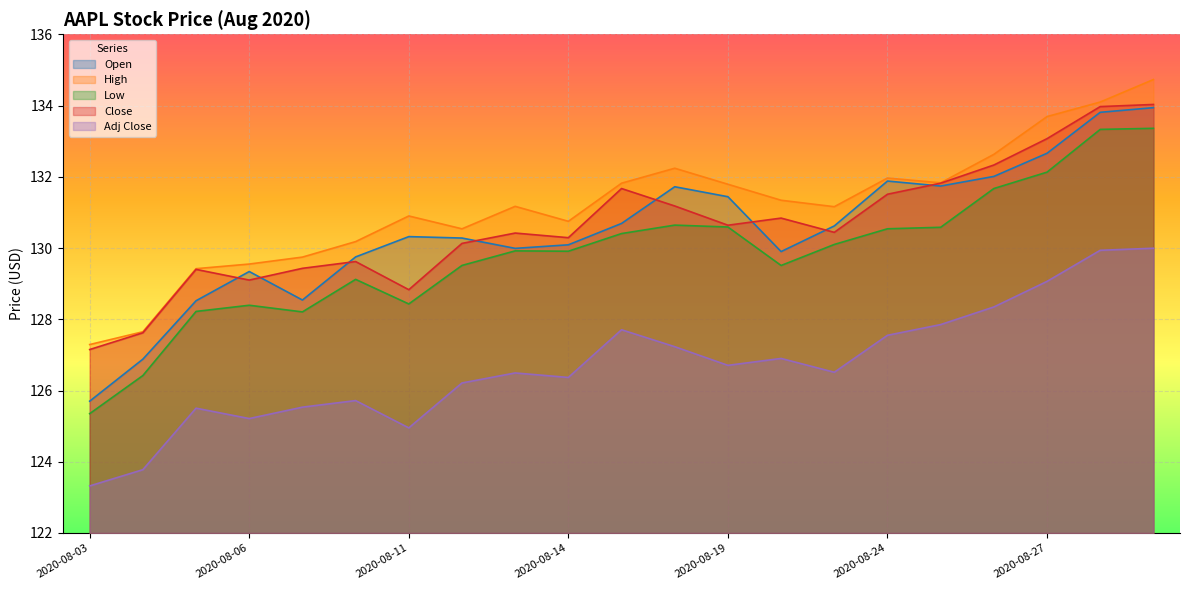

Reading left to right, list all the values displayed in this chart.

Open: 125.7	126.9	128.5	129.3	128.5	129.8	130.3	130.3	130.0	130.1	130.7	131.7	131.4	129.9	130.6	131.9	131.7	132.0	132.7	133.8	133.9
High: 127.3	127.6	129.4	129.6	129.7	130.2	130.9	130.5	131.2	130.8	131.8	132.2	131.8	131.3	131.2	132.0	131.8	132.6	133.7	134.1	134.7
Low: 125.4	126.4	128.2	128.4	128.2	129.1	128.4	129.5	129.9	129.9	130.4	130.6	130.6	129.5	130.1	130.5	130.6	131.7	132.1	133.3	133.4
Close: 127.2	127.6	129.4	129.1	129.4	129.6	128.8	130.1	130.4	130.3	131.7	131.2	130.6	130.8	130.4	131.5	131.8	132.3	133.1	134.0	134.0
Adj Close: 123.3	123.8	125.5	125.2	125.5	125.7	125.0	126.2	126.5	126.4	127.7	127.2	126.7	126.9	126.5	127.5	127.9	128.3	129.1	129.9	130.0